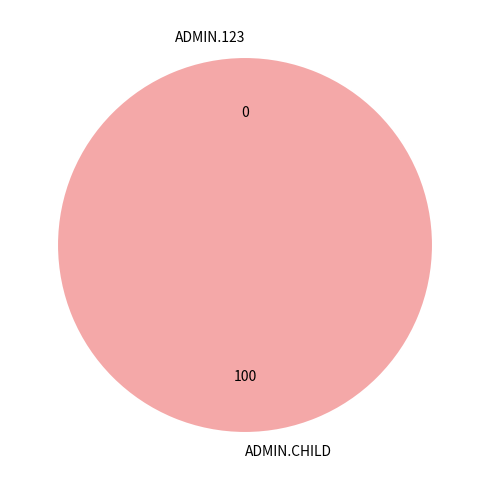

How many slices are in this pie chart?

2